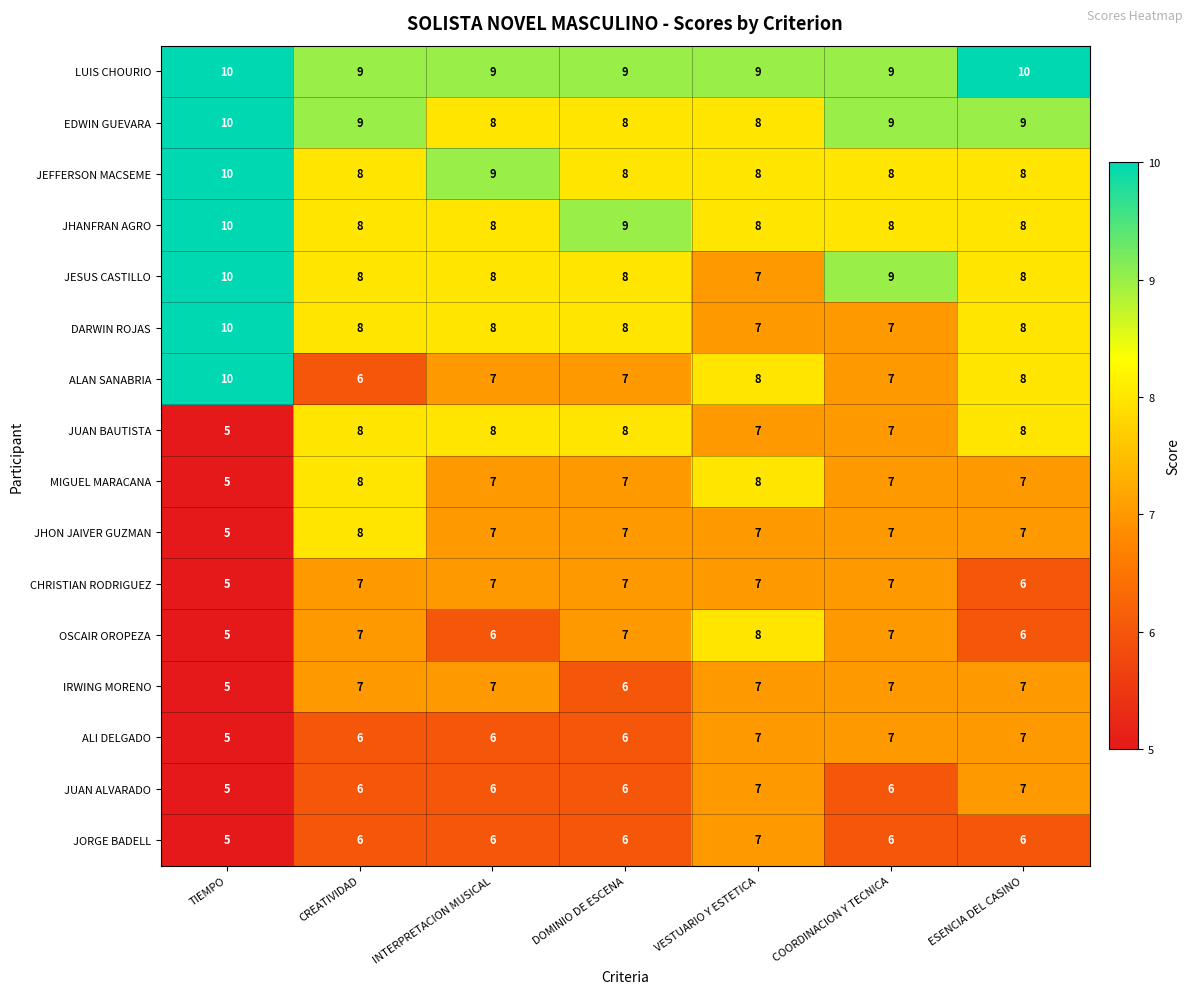

What is the sum of the LUIS CHOURIO values at ESENCIA DEL CASINO and CREATIVIDAD?

19